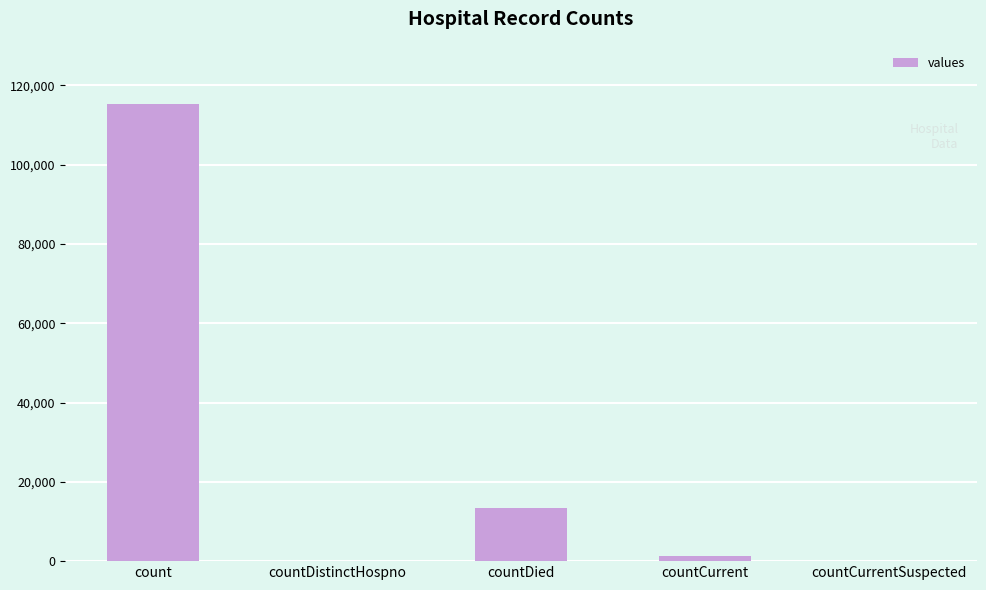

How many data points does each series have?

5